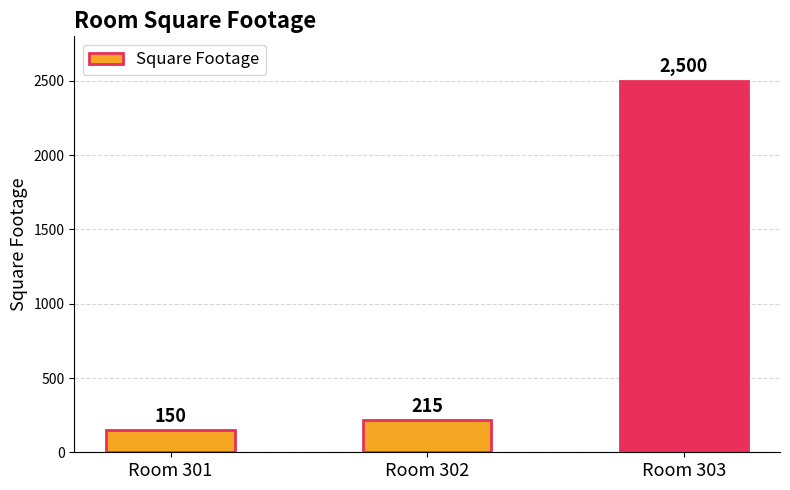

Rank the categories by value from lowest to highest.

Room 301, Room 302, Room 303